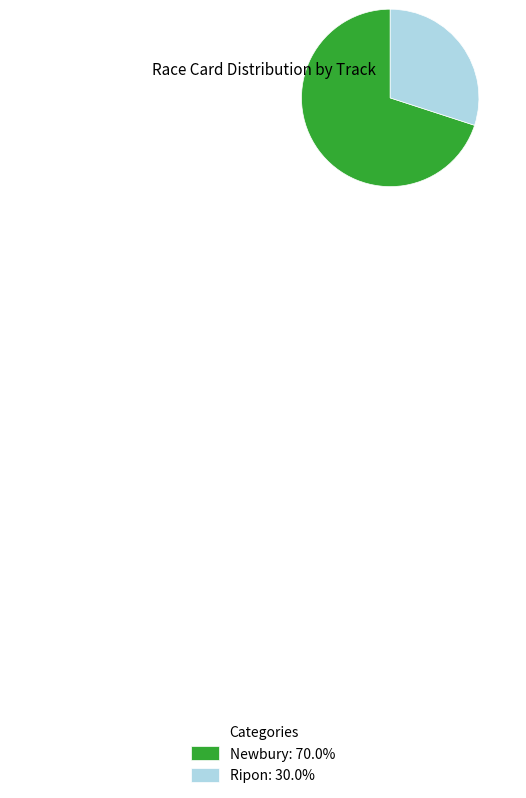

Combined, do Ripon: 30.0% and Newbury: 70.0% account for over 50%?

Yes